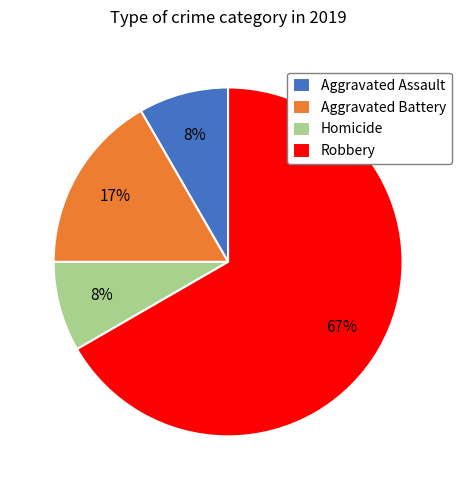

Is Aggravated Battery the majority of the pie?

No